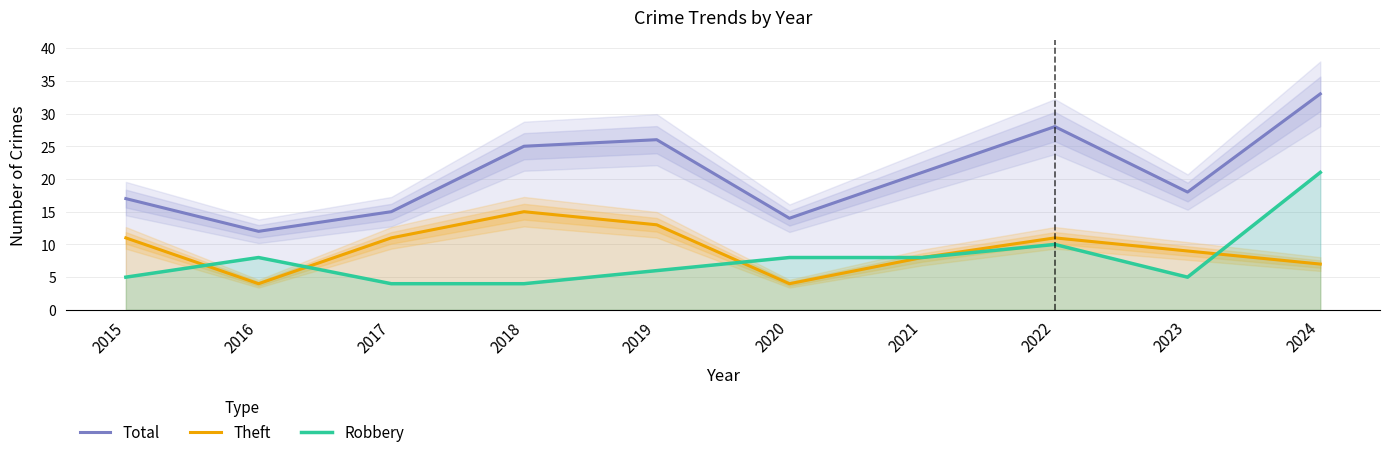

List the labels in order of Robbery value, largest first.

2024, 2022, 2016, 2020, 2021, 2019, 2015, 2023, 2017, 2018